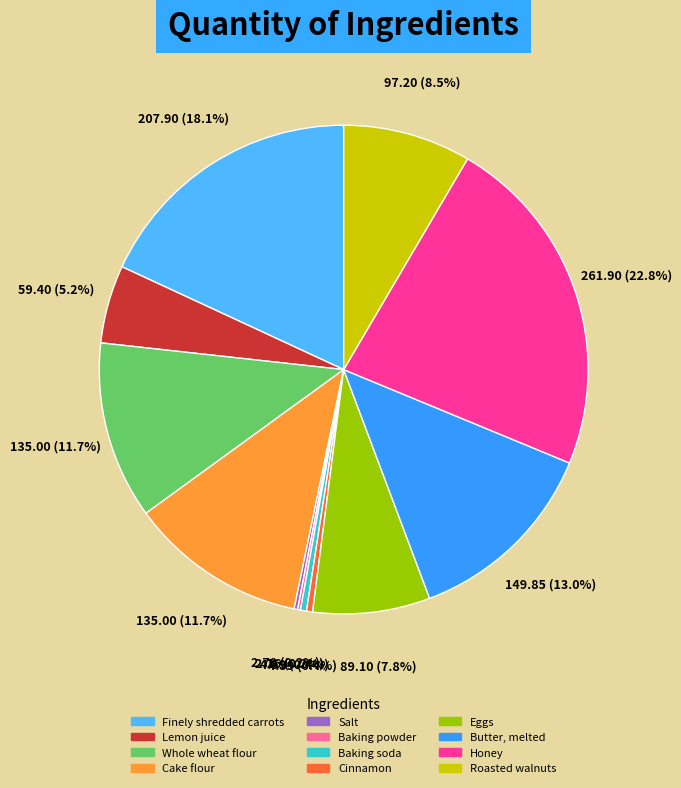

Which slice is the largest?

Honey